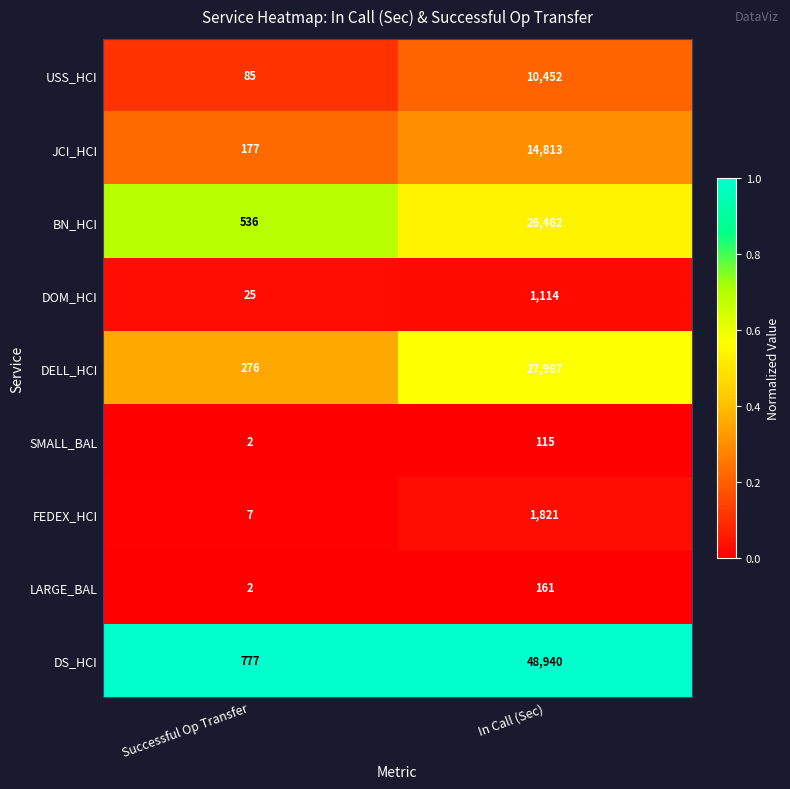

Rank the series by their maximum value, from highest to lowest.

DS_HCI, DELL_HCI, BN_HCI, JCI_HCI, USS_HCI, FEDEX_HCI, DOM_HCI, LARGE_BAL, SMALL_BAL